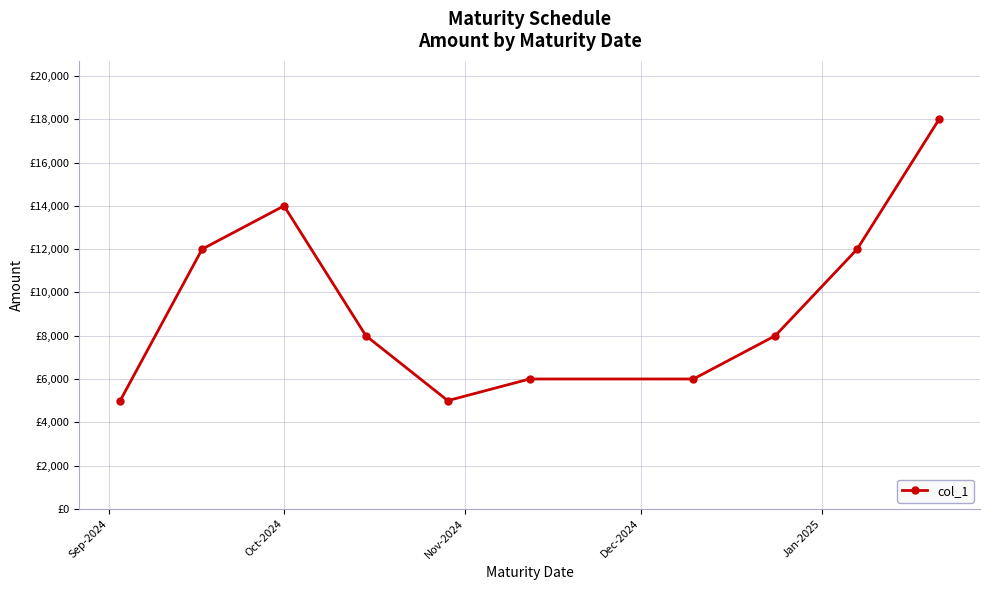

Reading left to right, extract all data points from this chart.

5000	12000	14000	8000	5000	6000	6000	8000	12000	18000